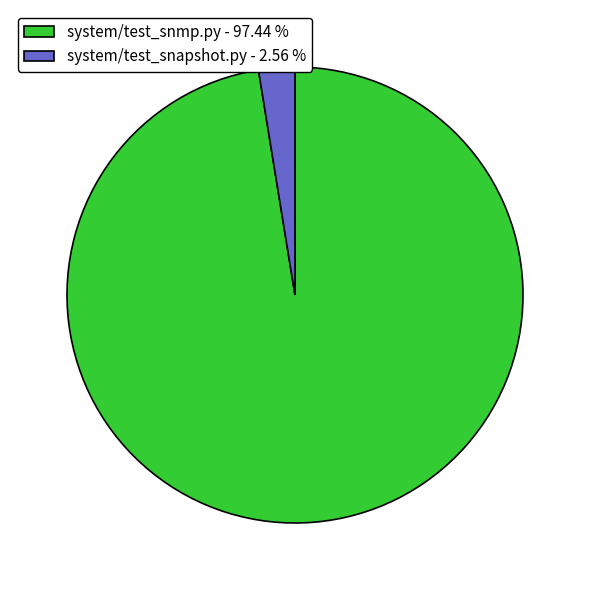

Does system/test_snmp.py - 97.44 % account for over 50% of the chart?

Yes